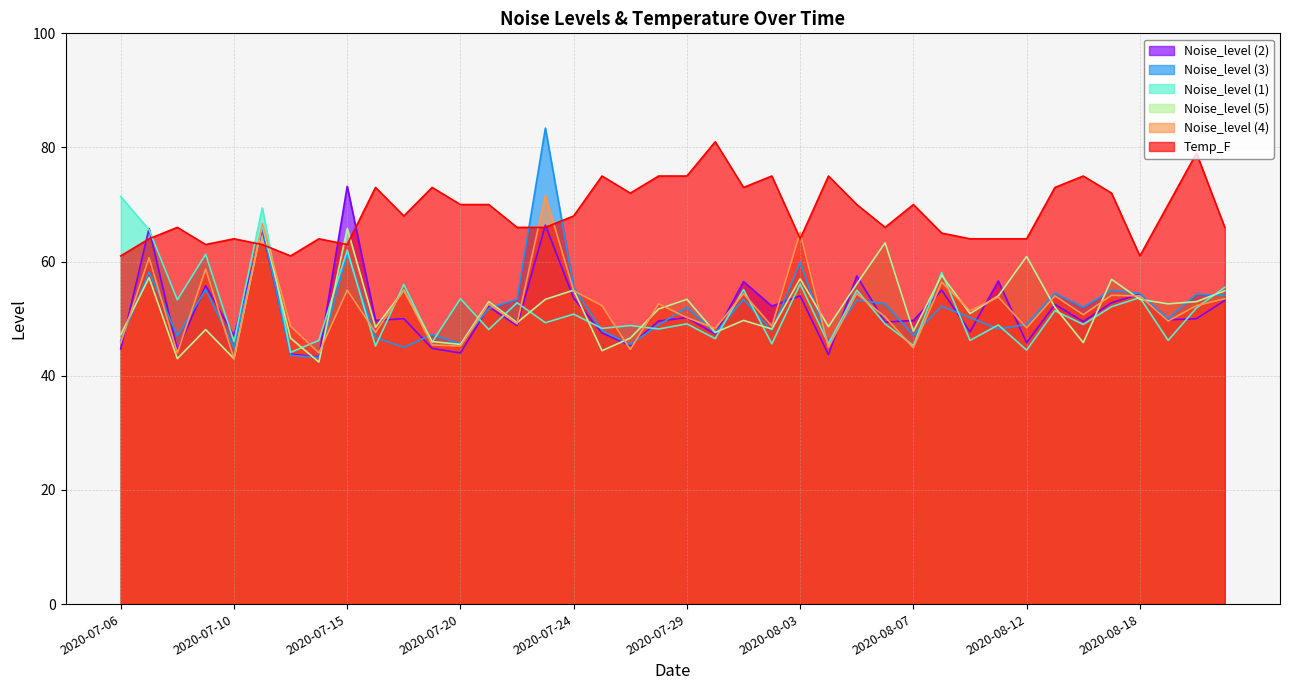

How many times do Noise_level (2) and Noise_level (5) cross each other?

20